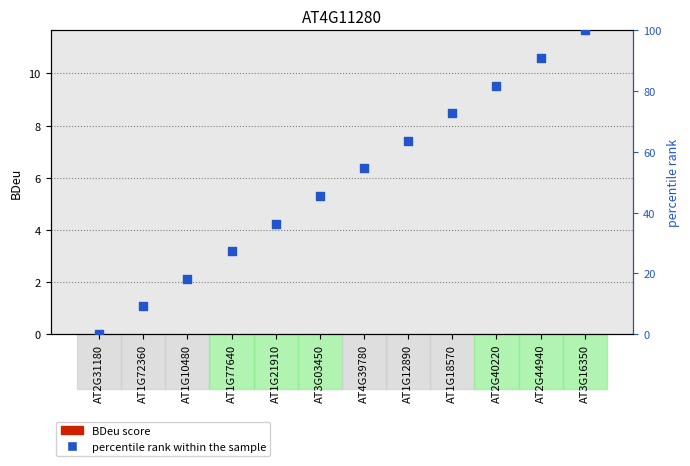

Is the value of BDeu score at AT1G18570 greater than the value of percentile rank within the sample at AT1G10480?

No